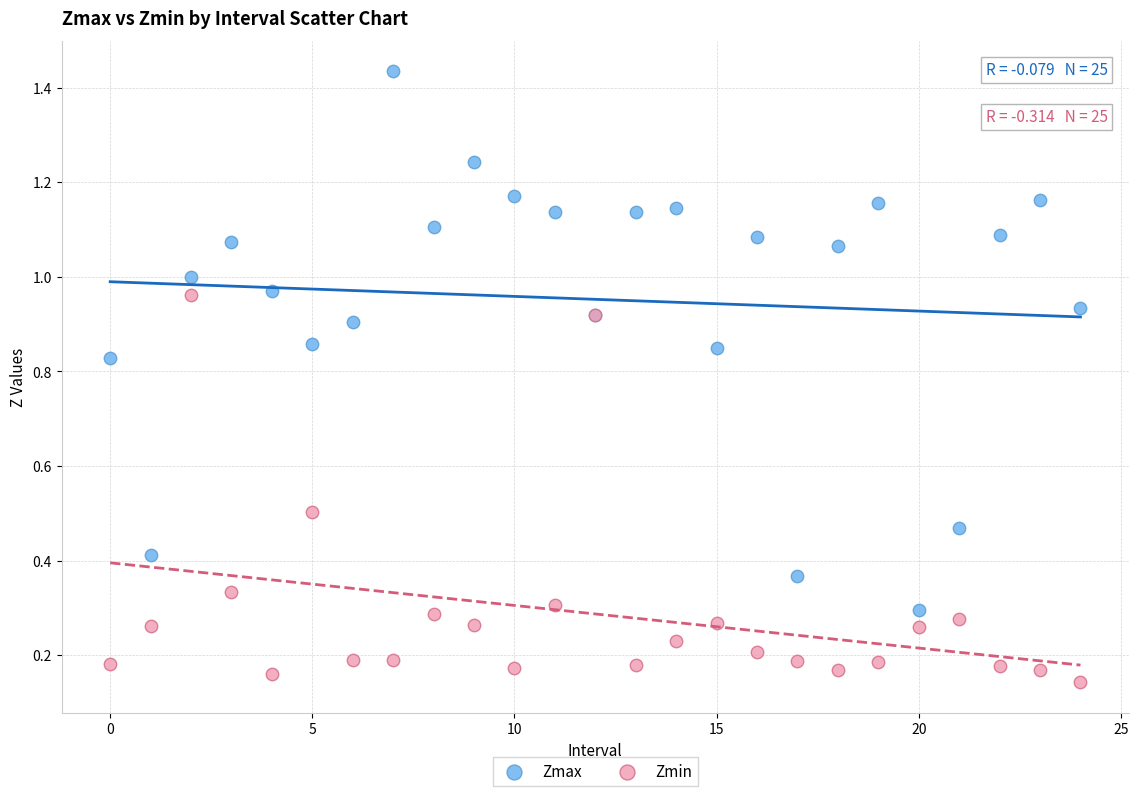

What are all the series names shown in the legend?

Zmax, Zmin